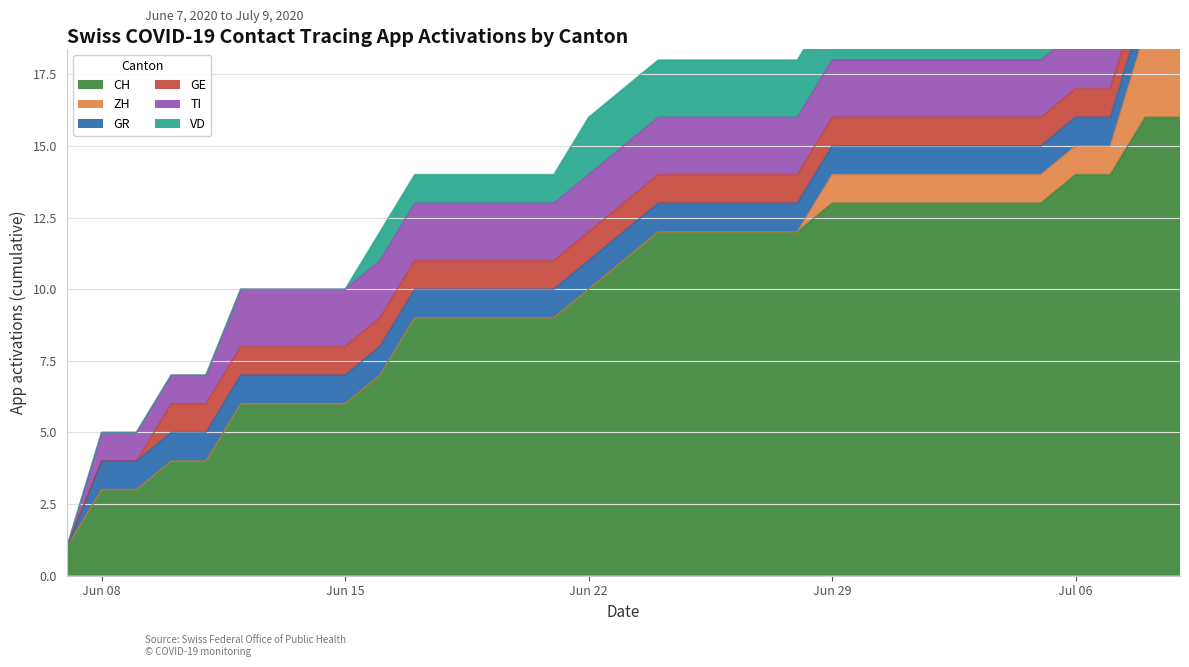

What is the label of the 4th point from the right?

2020-07-06